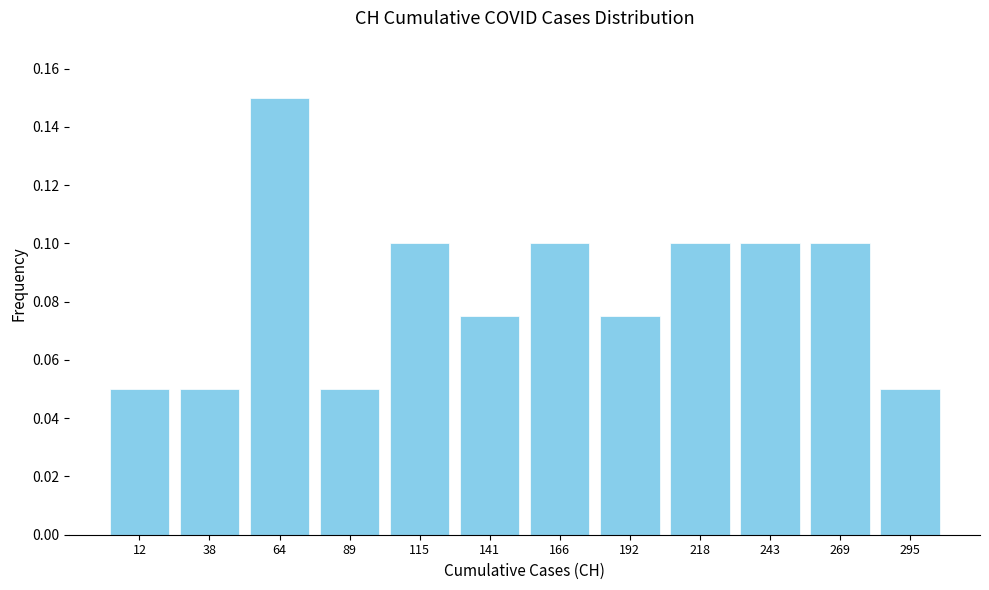

How tall is the bar that spans 75 to 105 on the x-axis? Neither the bar edges nor the heights are printed on the chart, so give them approximately, as read against the axes.

0.050